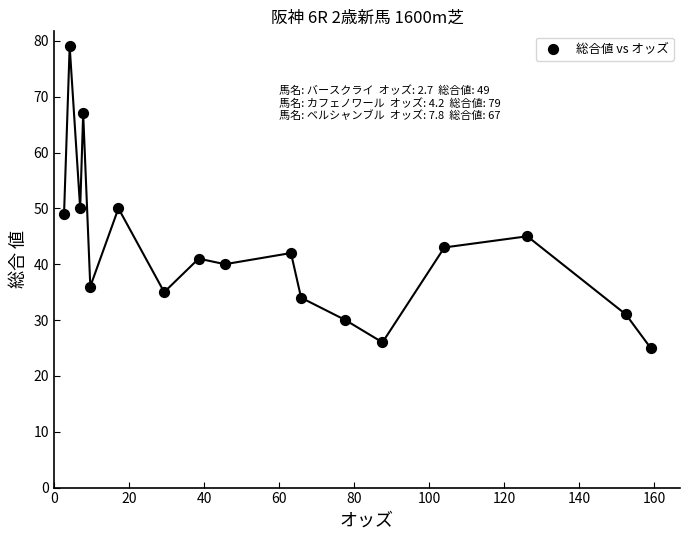

What is the range of Y values (max minus min)?

54